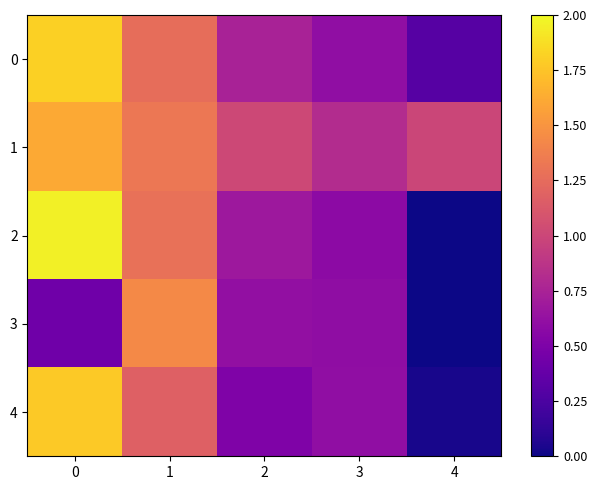

Which series has the largest total across all categories?

1